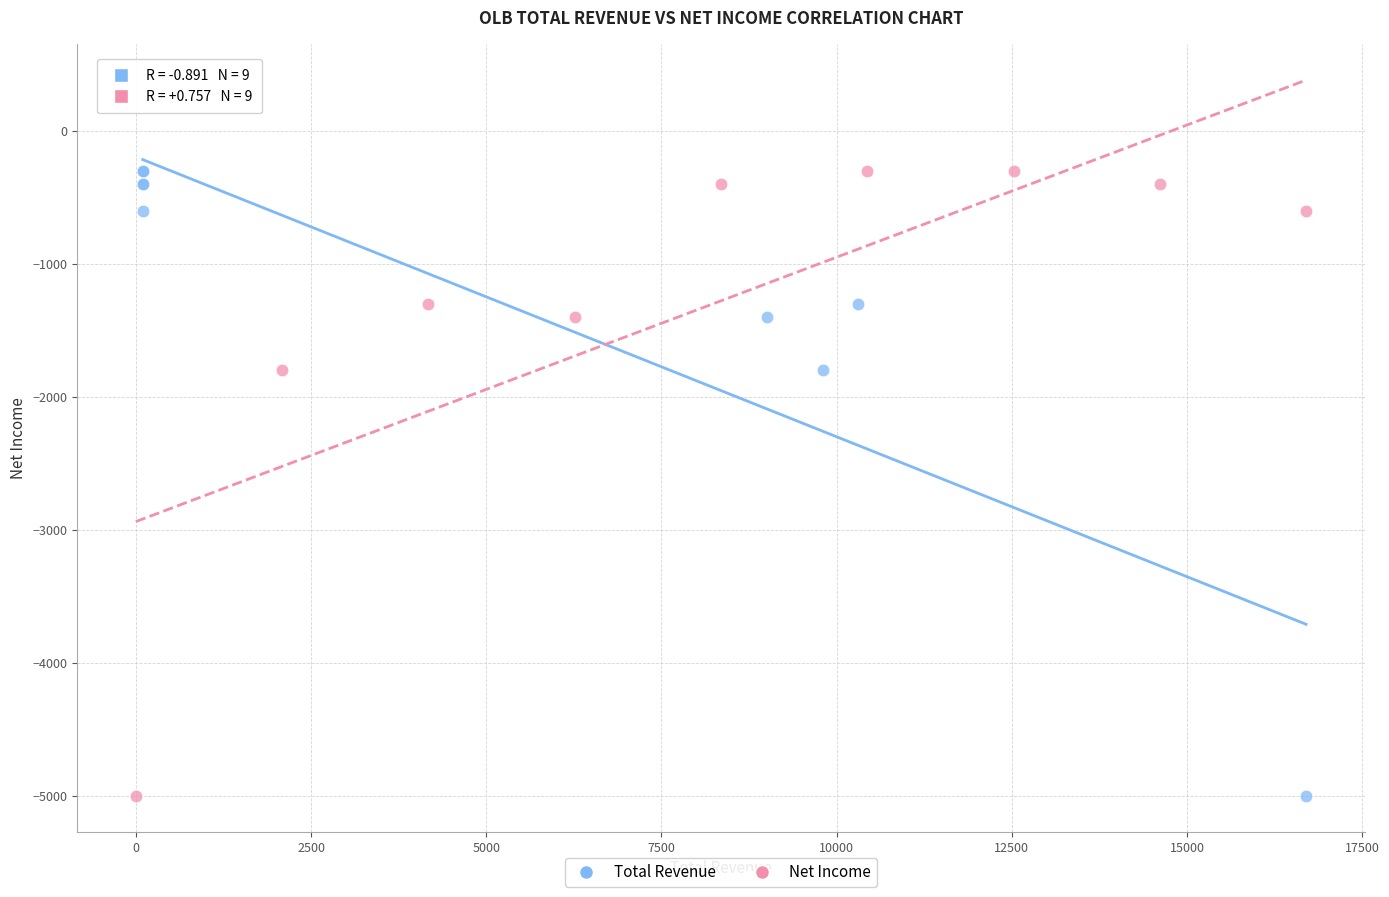

What are all the series names shown in the legend?

Total Revenue, Net Income